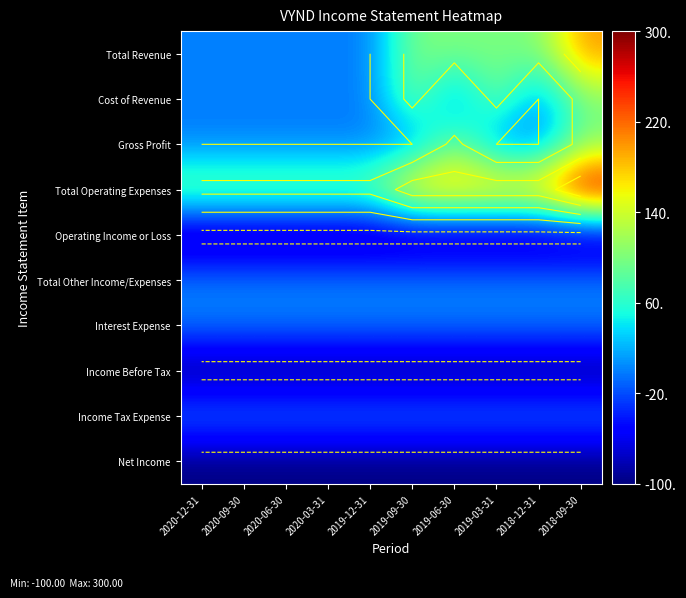

List the series in order of their peak value, lowest first.

Operating Income or Loss, Income Before Tax, Net Income, Total Other Income/Expenses, Interest Expense, Income Tax Expense, Cost of Revenue, Gross Profit, Total Revenue, Total Operating Expenses